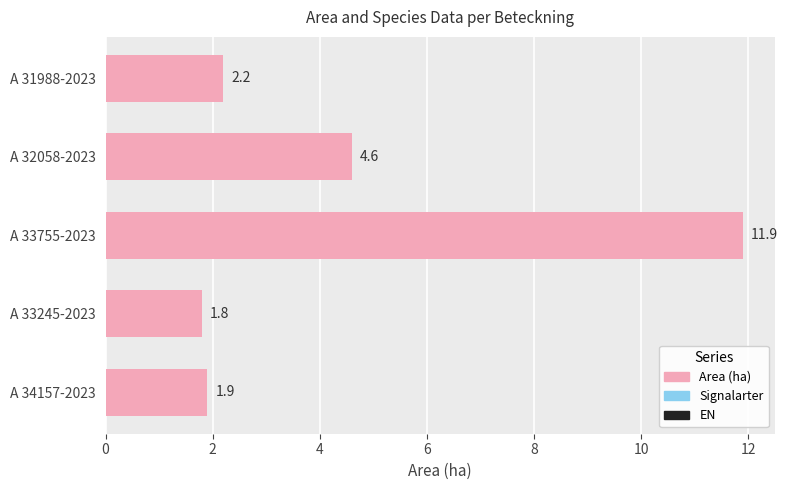

Does the chart contain stacked bars?

No